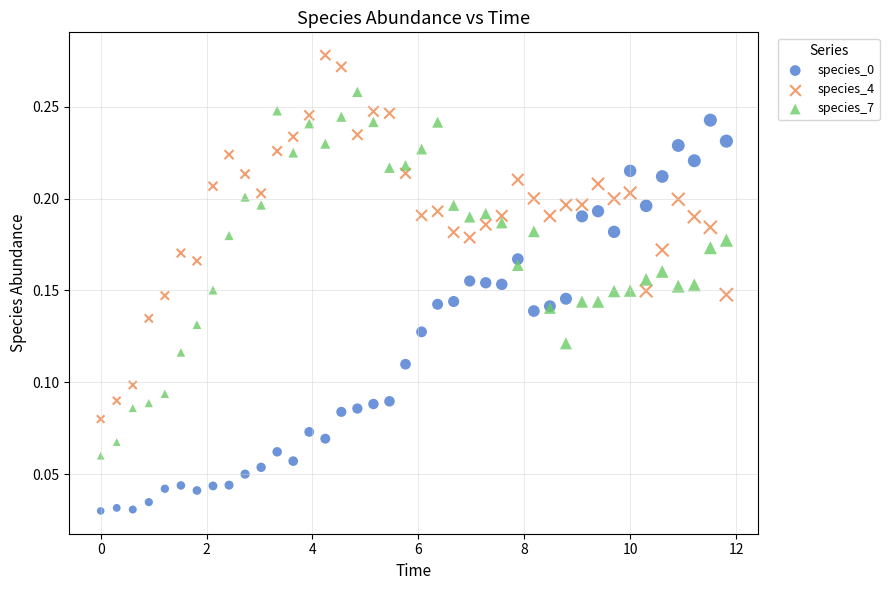

Which series contains the highest Y value?

species_4